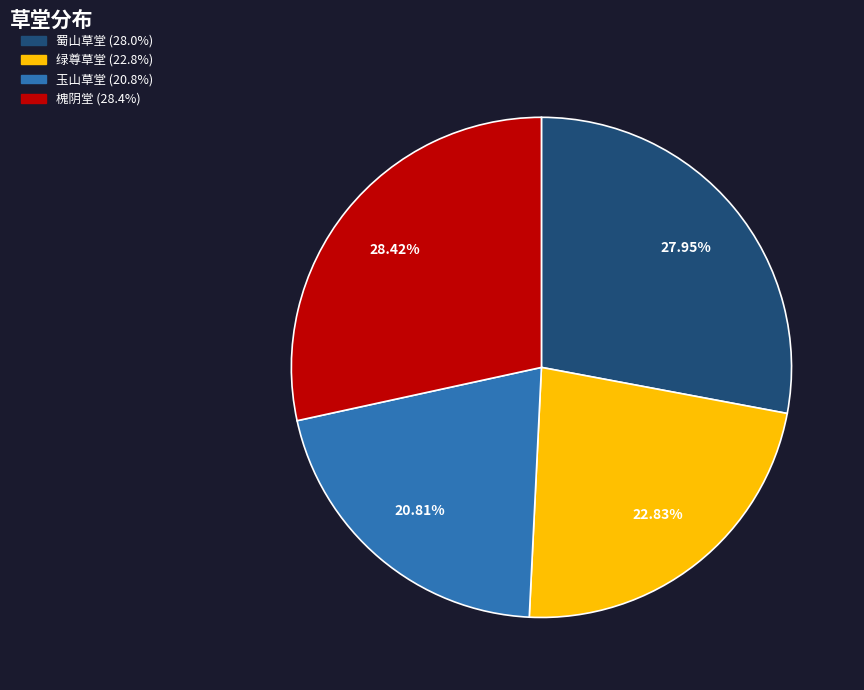

Is there any slice that represents more than half of the pie?

No